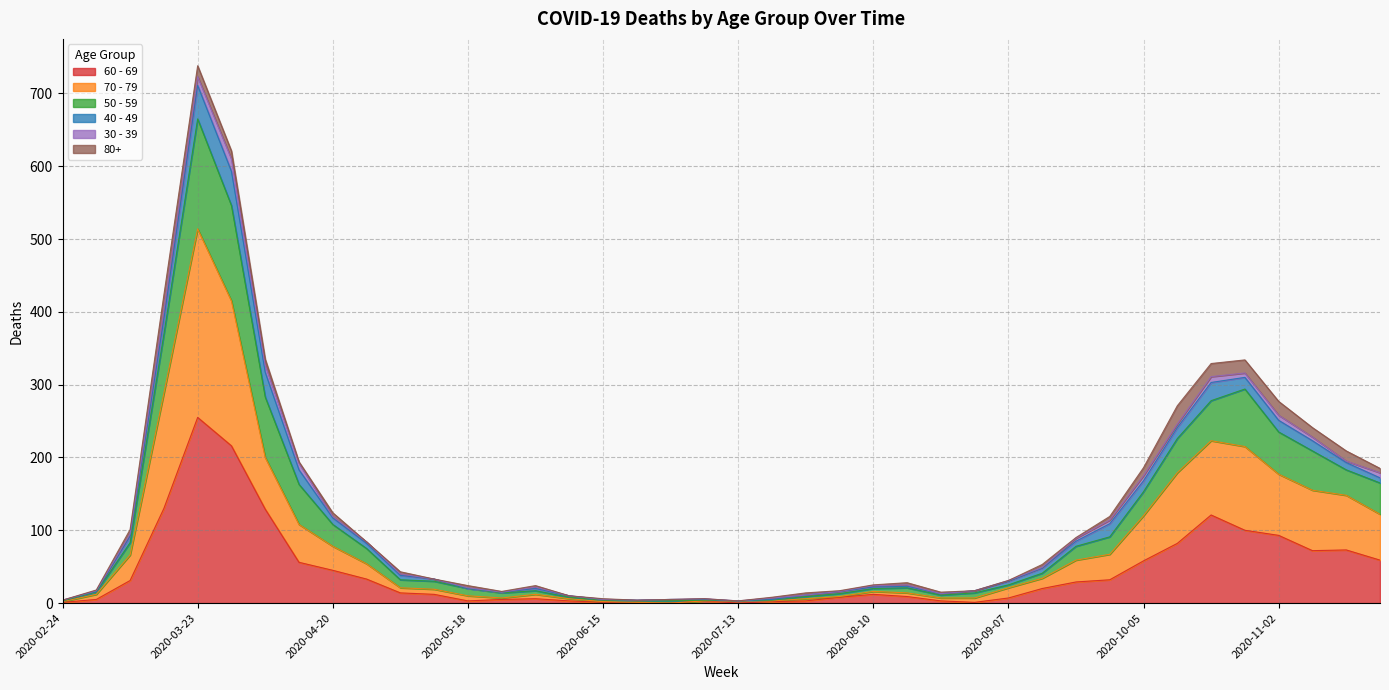

How many interior local valleys does the 60 - 69 series have?

4